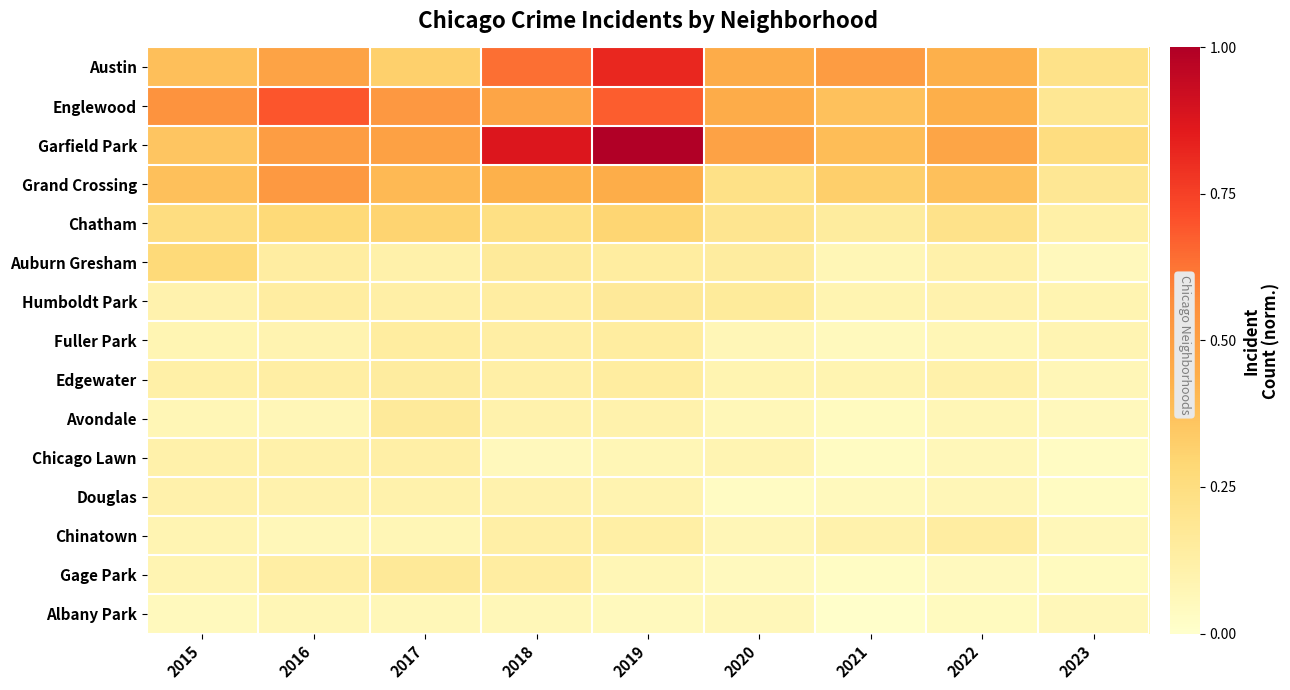

What is the spread (max minus min) of values at 2017?

0.5